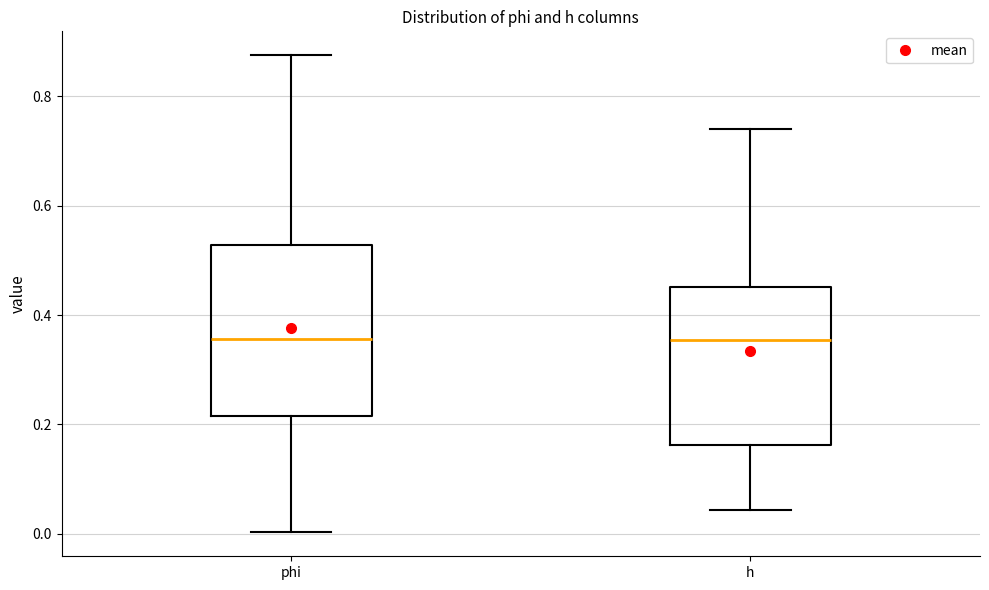

Where does the upper whisker of the box for h end on the y-axis? The values are not printed on the chart, so give them approximately, as read against the axis.

0.74